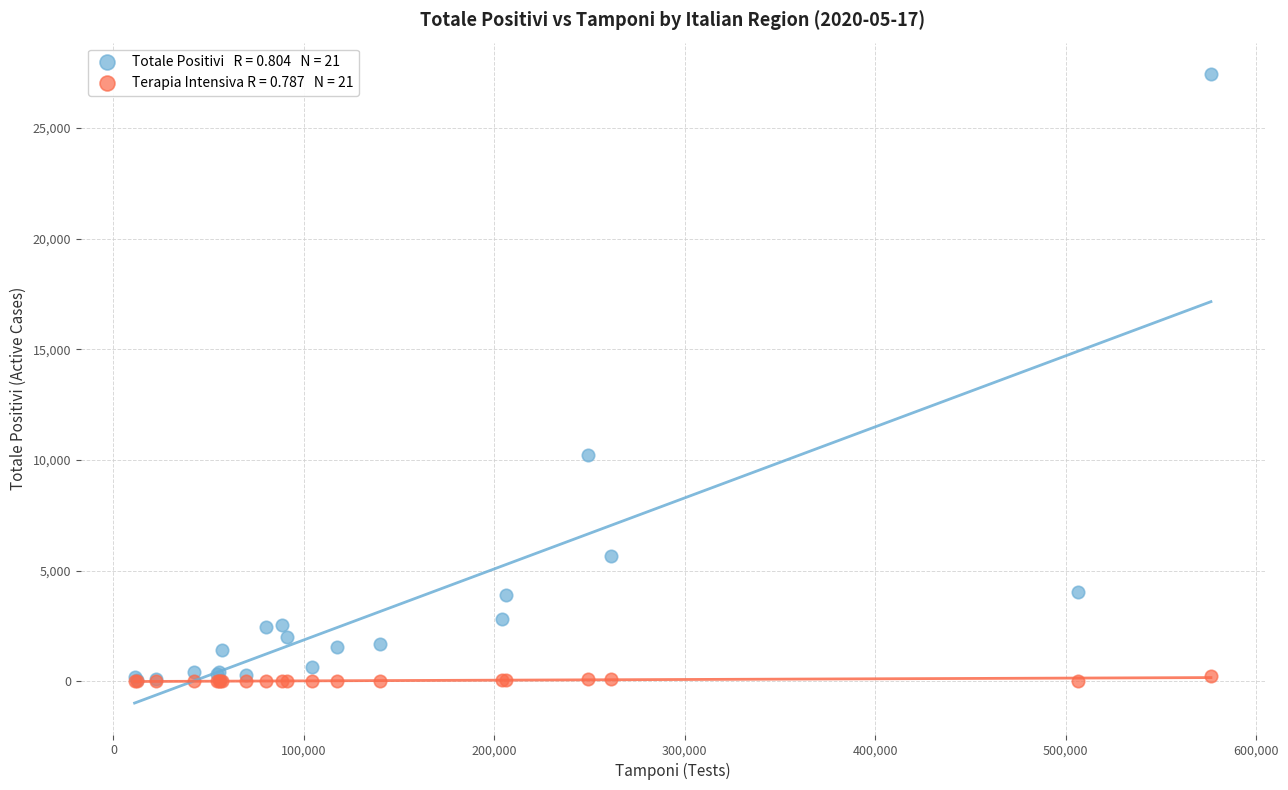

Across all series, what Y value is closest to 13715?

10239